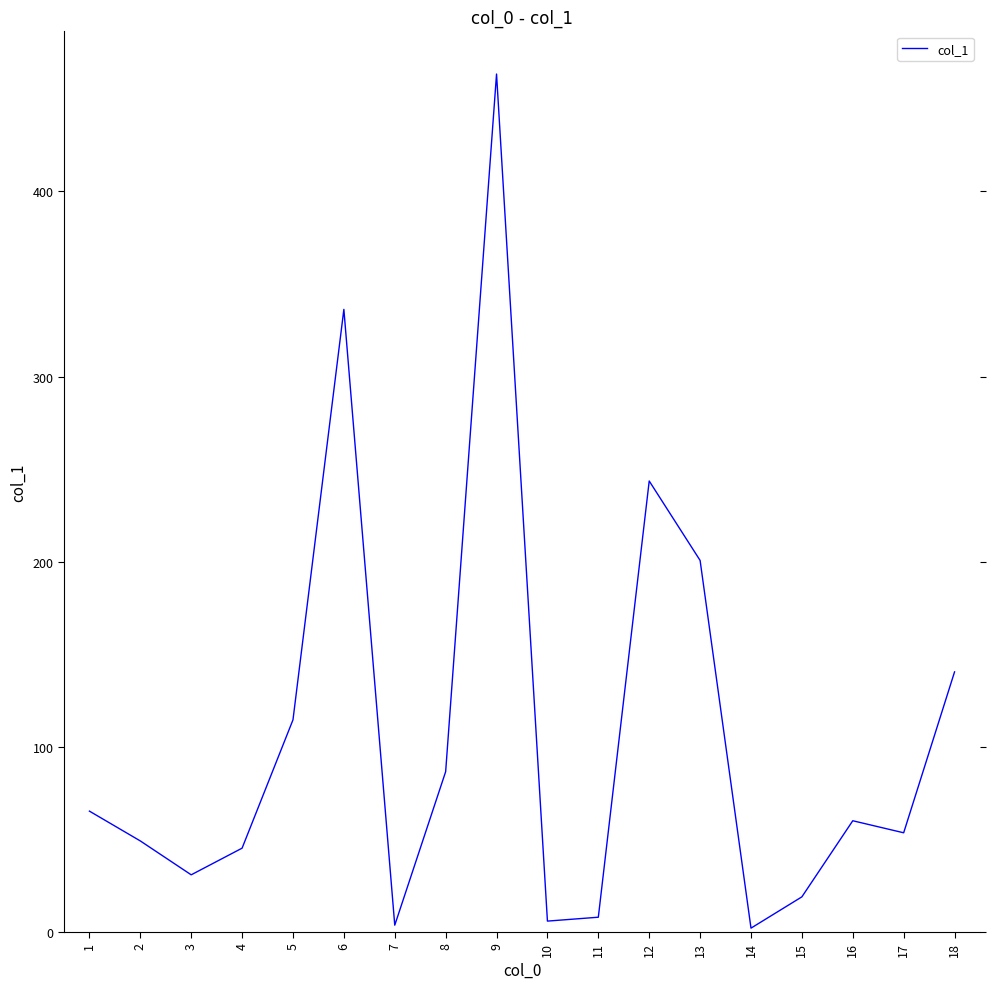

What is the difference between the values at 18 and 6?

195.8